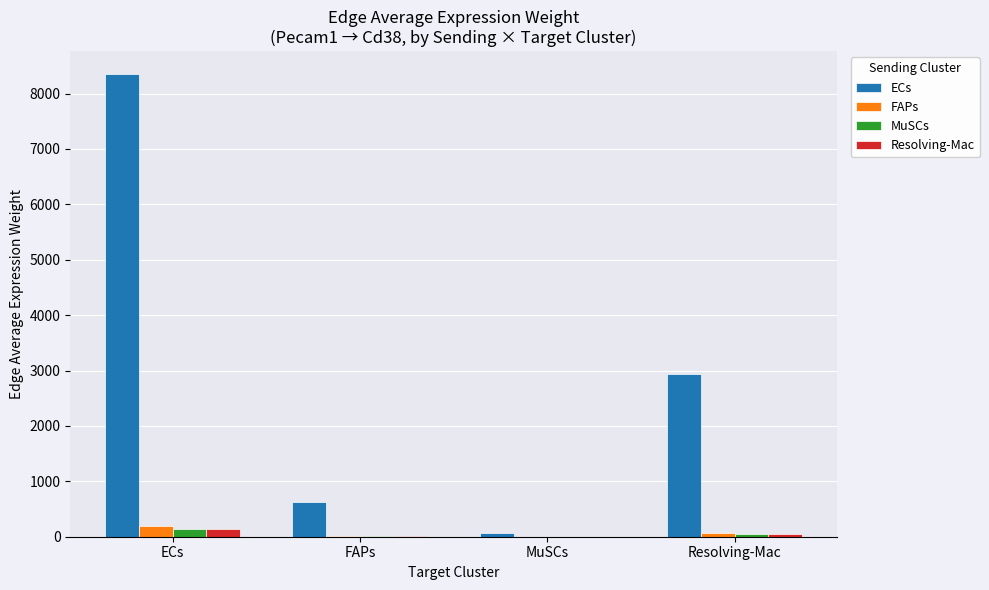

Is it true that Resolving-Mac equals 1.3 at MuSCs?

True